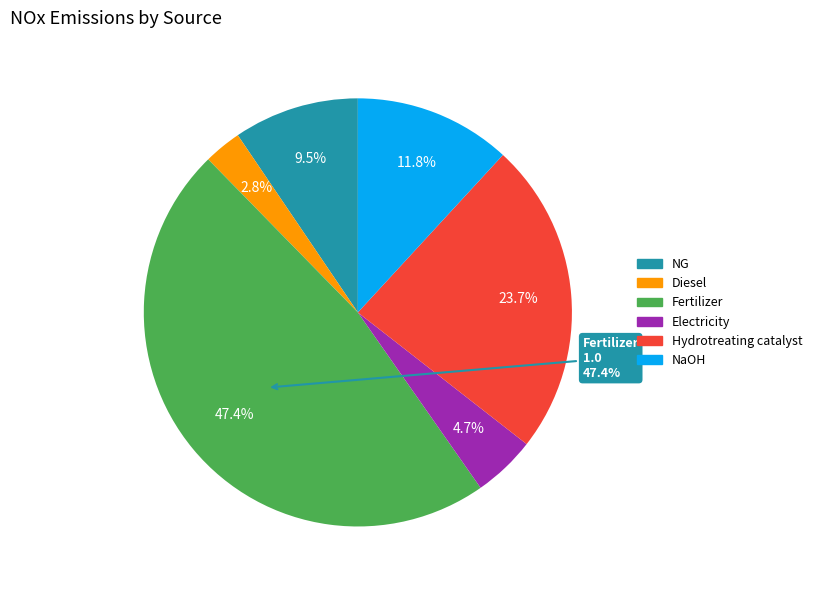

Does any single category account for the majority?

No